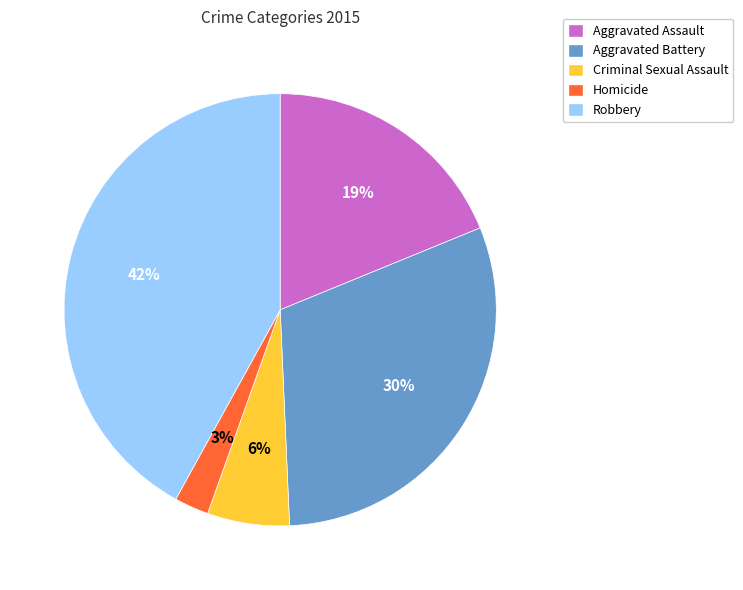

True or false: Robbery accounts for 32% of the total.

False